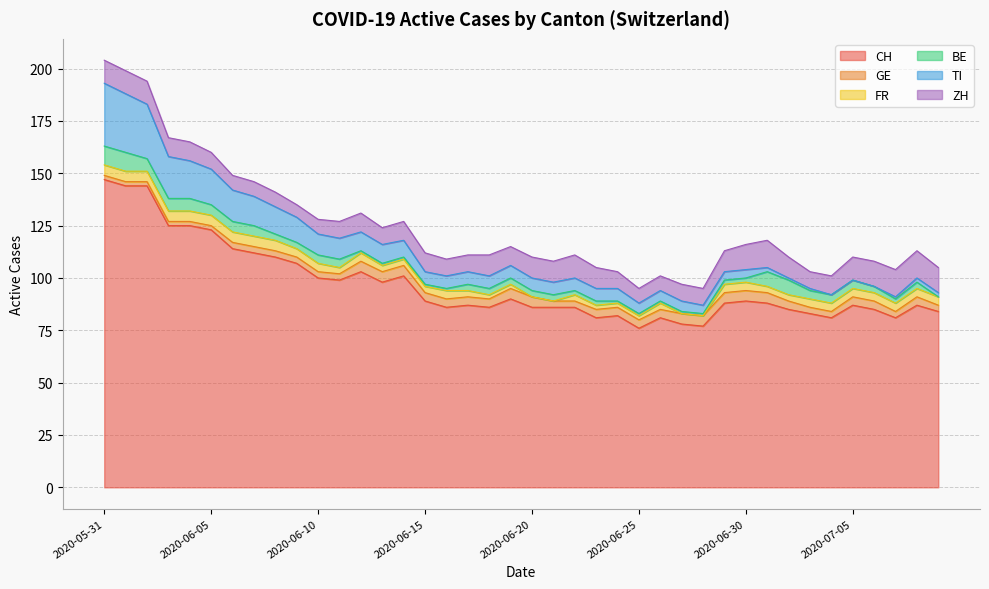

How many lines are shown in the chart?

6